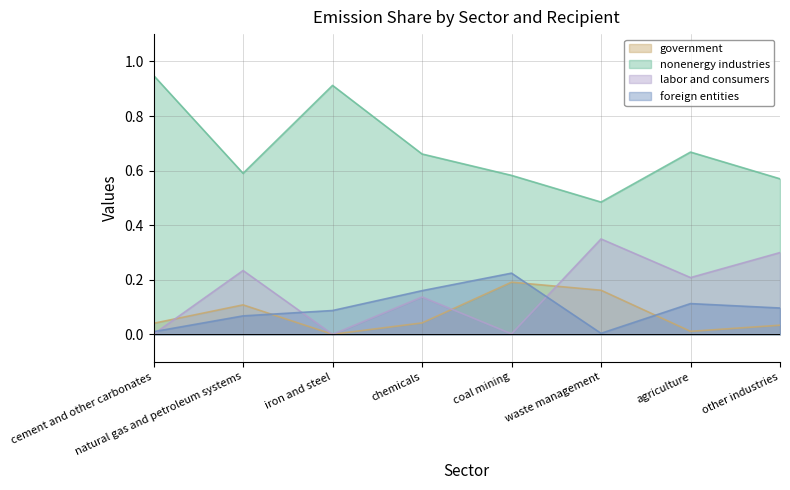

How many interior local peaks does the nonenergy industries series have?

2